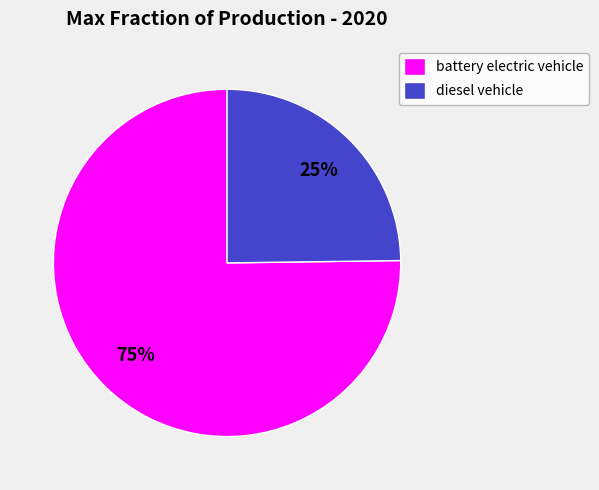

How many segments does this pie chart have?

2